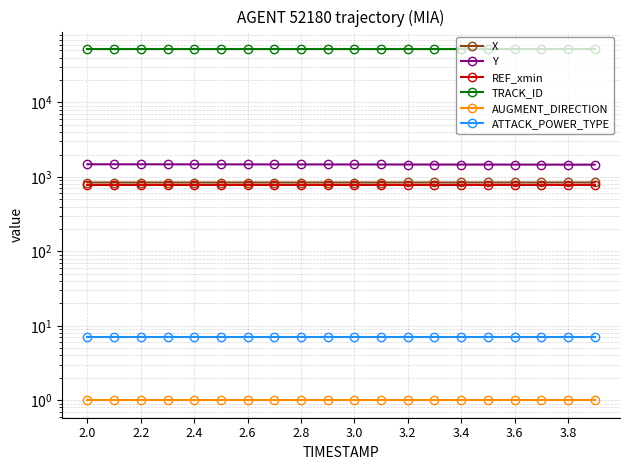

List the series in order of their peak value, lowest first.

AUGMENT_DIRECTION, ATTACK_POWER_TYPE, REF_xmin, X, Y, TRACK_ID